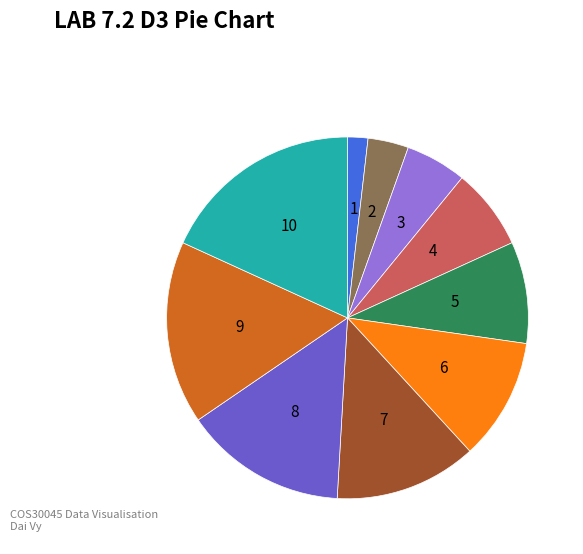

How many segments does this pie chart have?

10